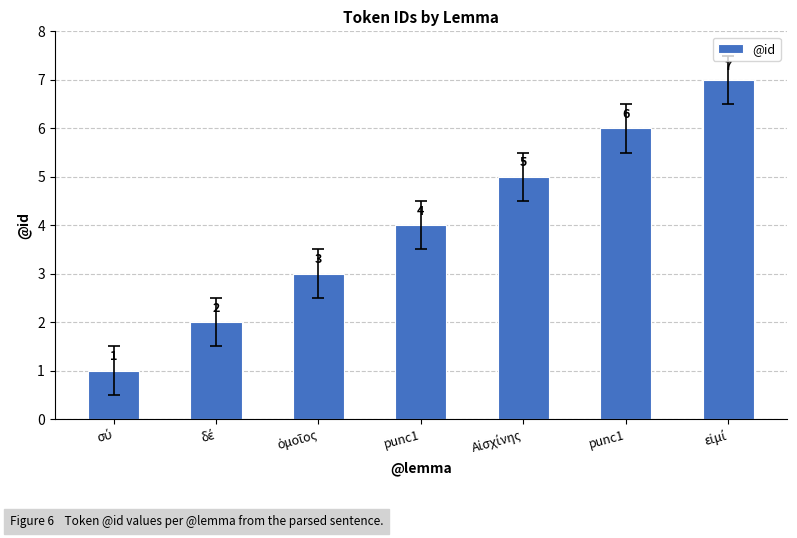

What is the ratio of the value at εἰμί to the value at ὁμοῖος?

2.3